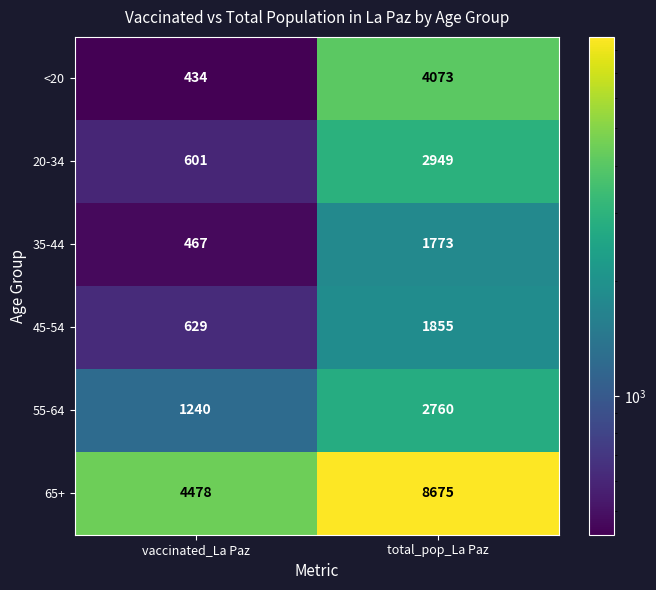

Which series has the largest range (max minus min)?

65+